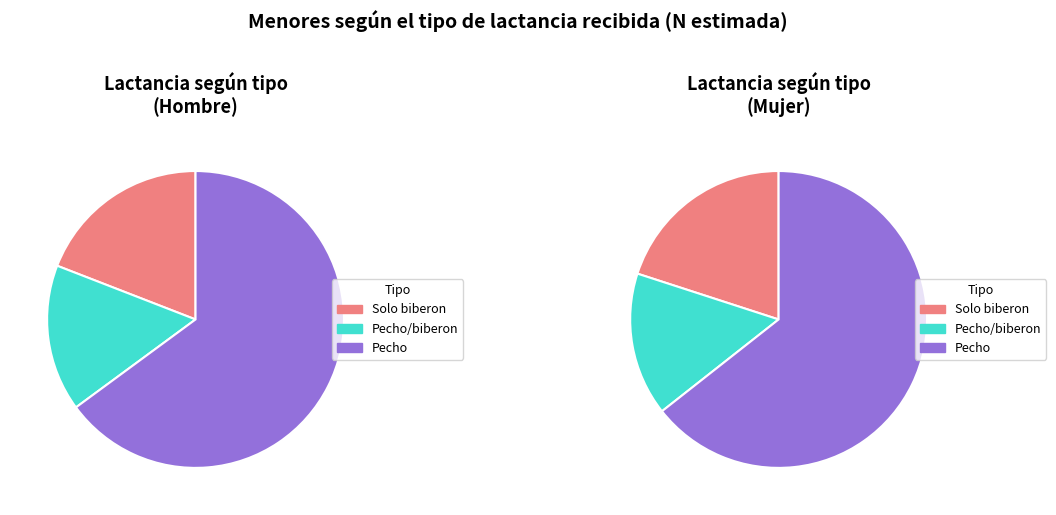

To the nearest percent, what is the average slice percentage?

33%